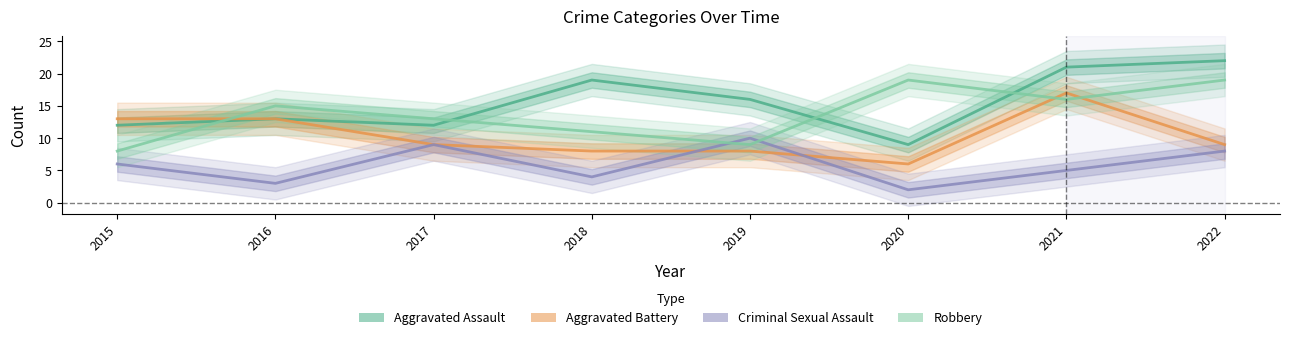

What is the difference between the highest and lowest values at 2020?

17